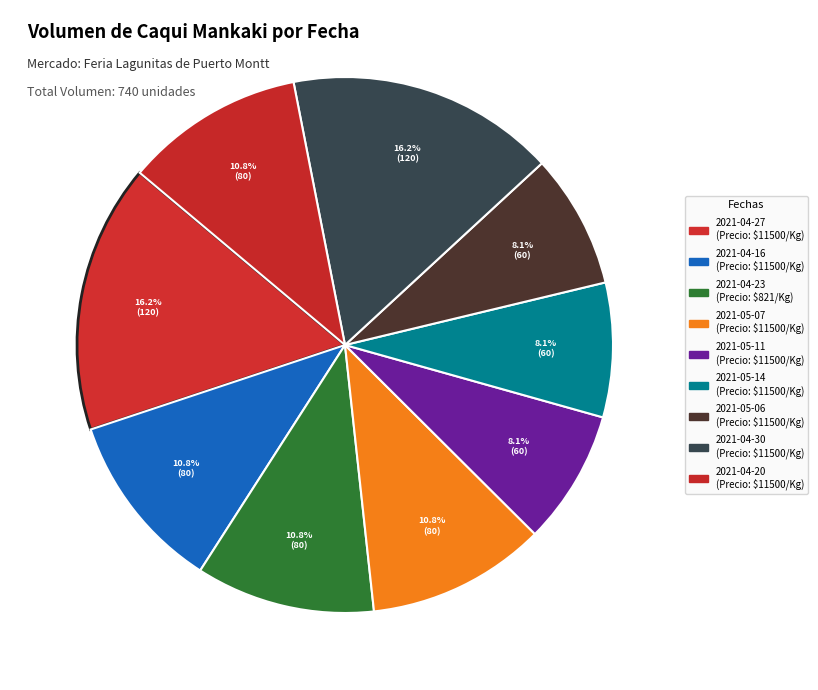

What is the largest slice in the pie chart?

2021-04-27